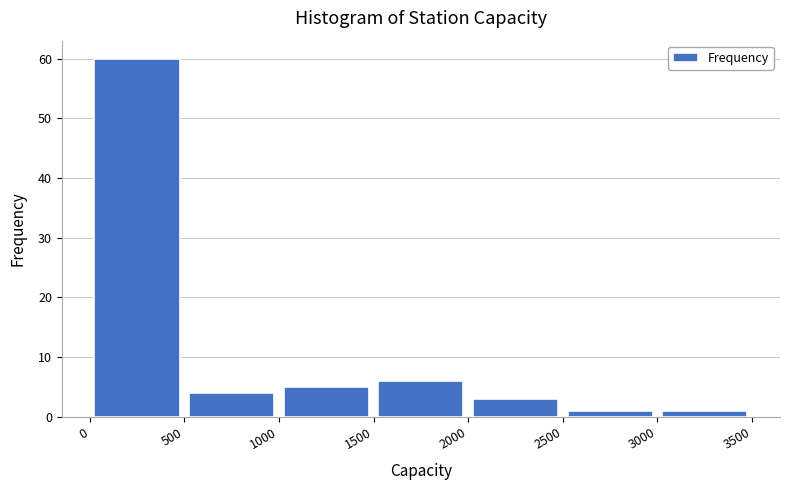

Reading left to right, transcribe this chart: for each bar, give the range it covers on the x-axis and its height. The values are not printed on the chart, so give them approximately, as read against the axis.

0 to 500: 60
500 to 1000: 4
1000 to 1500: 5
1500 to 2000: 6
2000 to 2500: 3
2500 to 3000: 1
3000 to 3500: 1